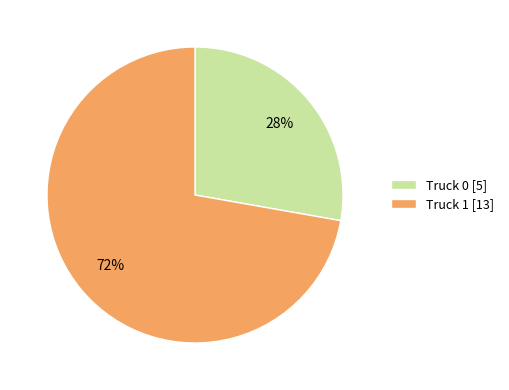

Rank the categories by value from highest to lowest.

Truck 1, Truck 0